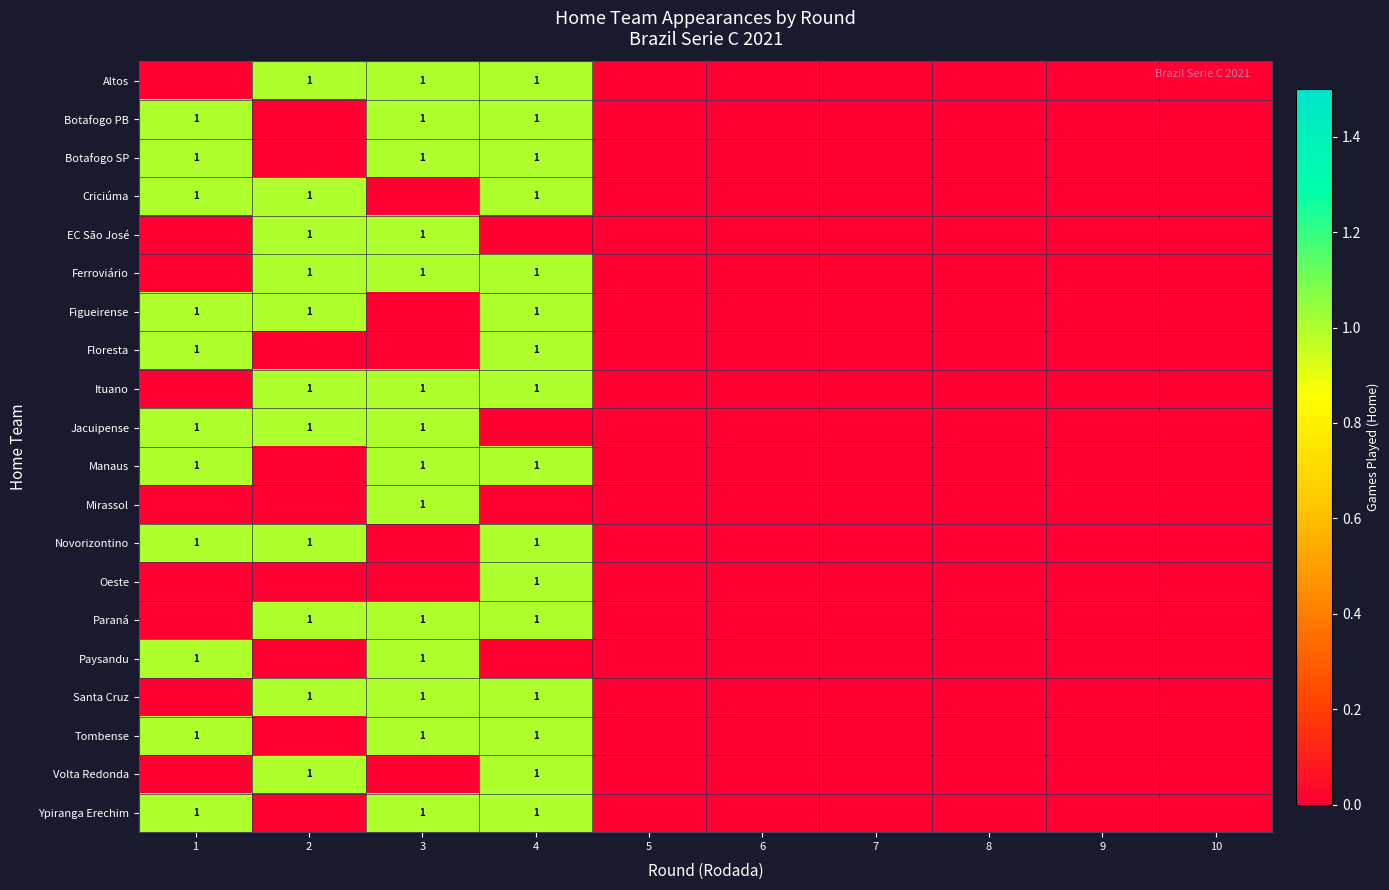

The Jacuipense series shows 0 at 3. True or false?

False